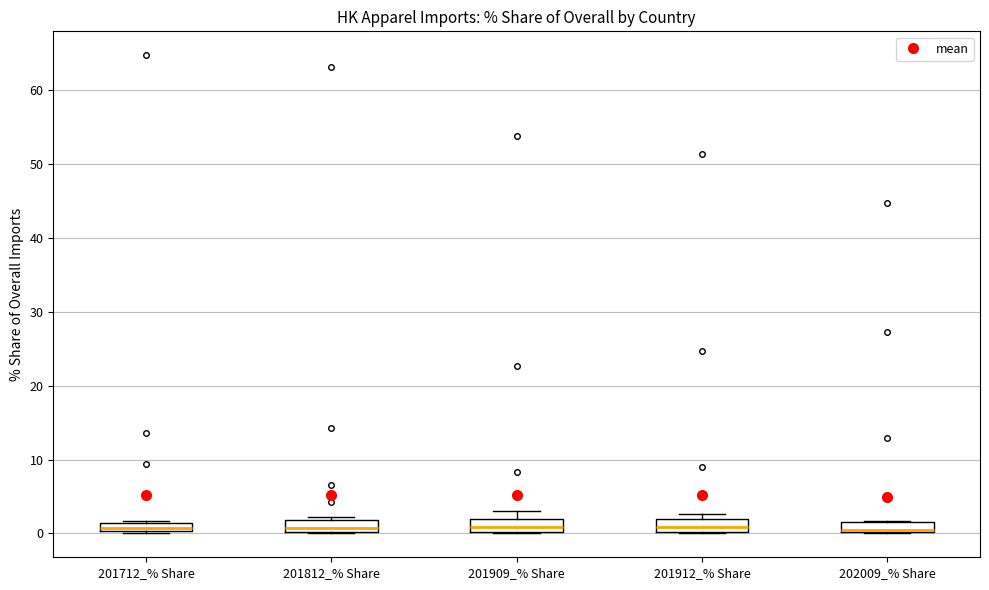

Where is the upper edge of the box for 201909_% Share on the y-axis? The values are not printed on the chart, so give them approximately, as read against the axis.

2